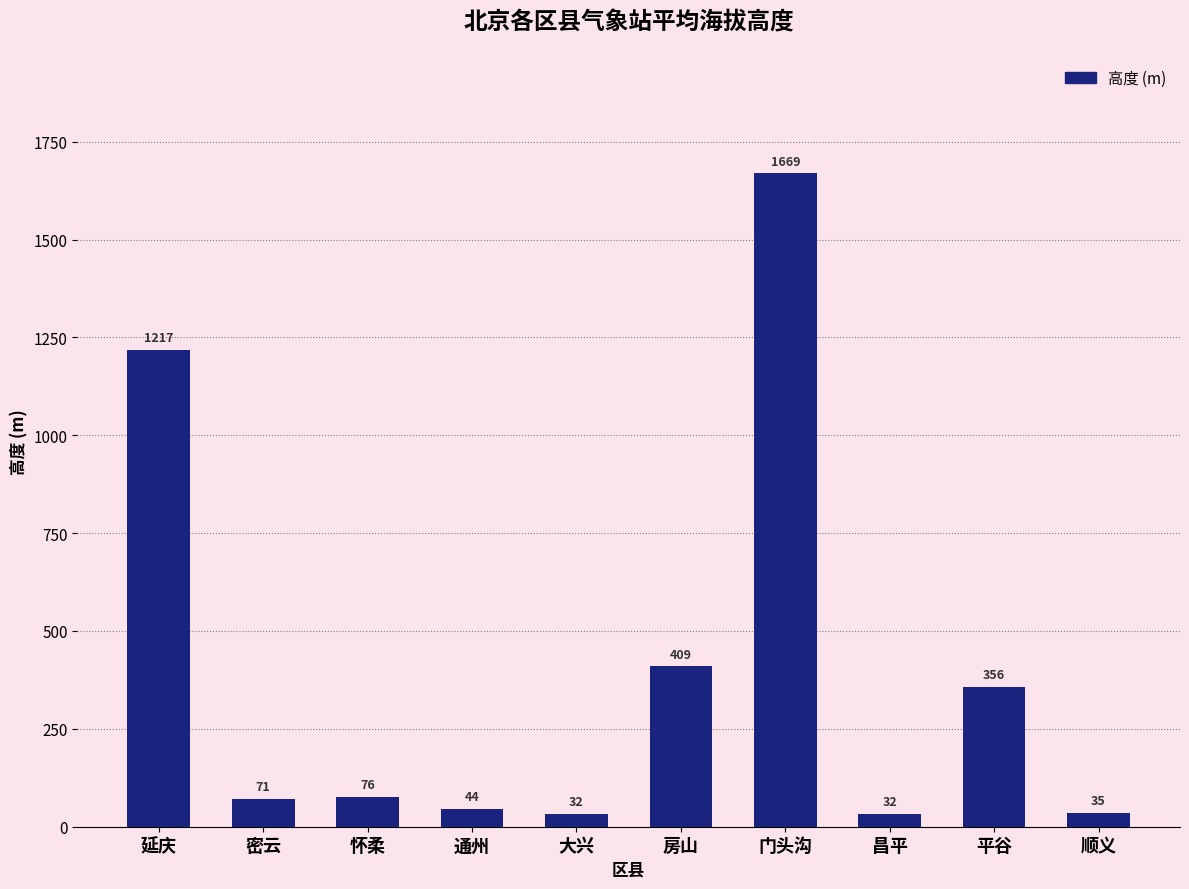

What is the value of the 10th bar from the left?

35.0